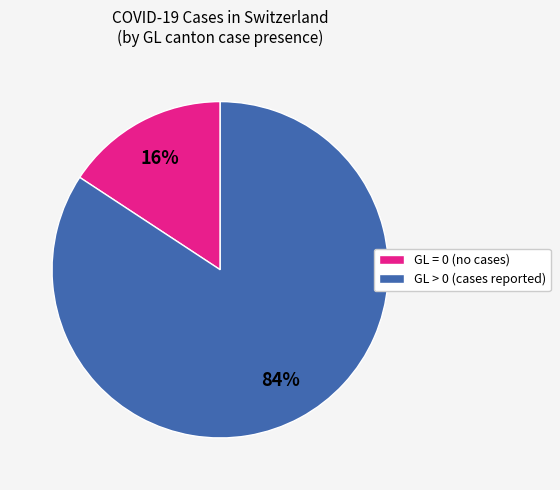

Between GL > 0 (cases reported) and GL = 0 (no cases), which is larger?

GL > 0 (cases reported)